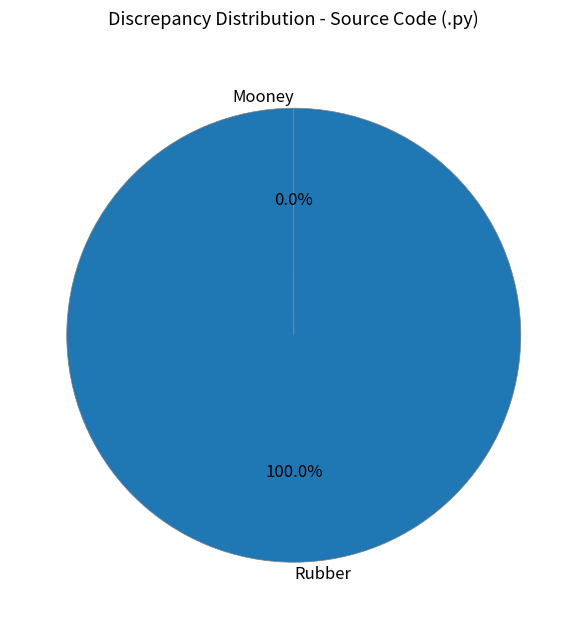

Which category has the biggest portion of the pie?

Rubber